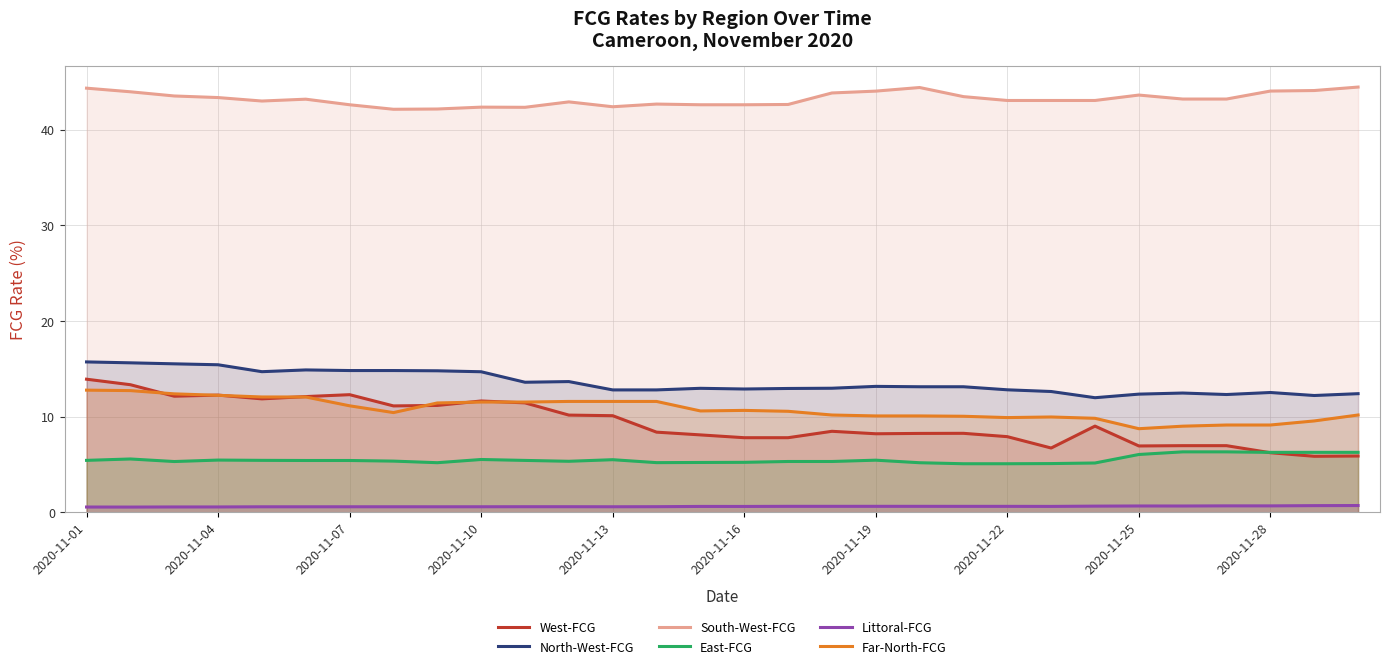

At which label does South-West-FCG first exceed 43?

2020-11-01